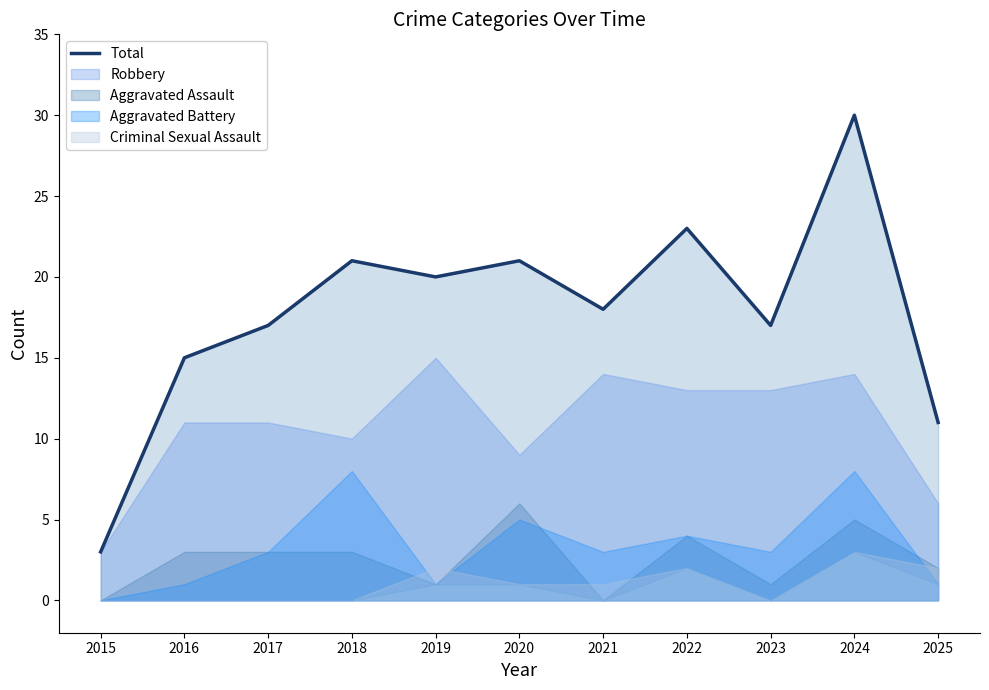

At which category does the chart reach its peak across all series?

2024